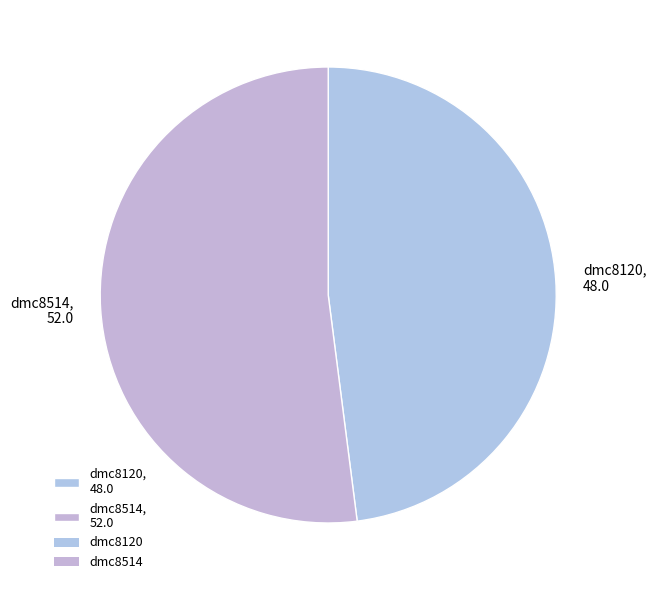

Which has a higher value, dmc8514, 52.0 or dmc8120, 48.0?

dmc8514, 52.0